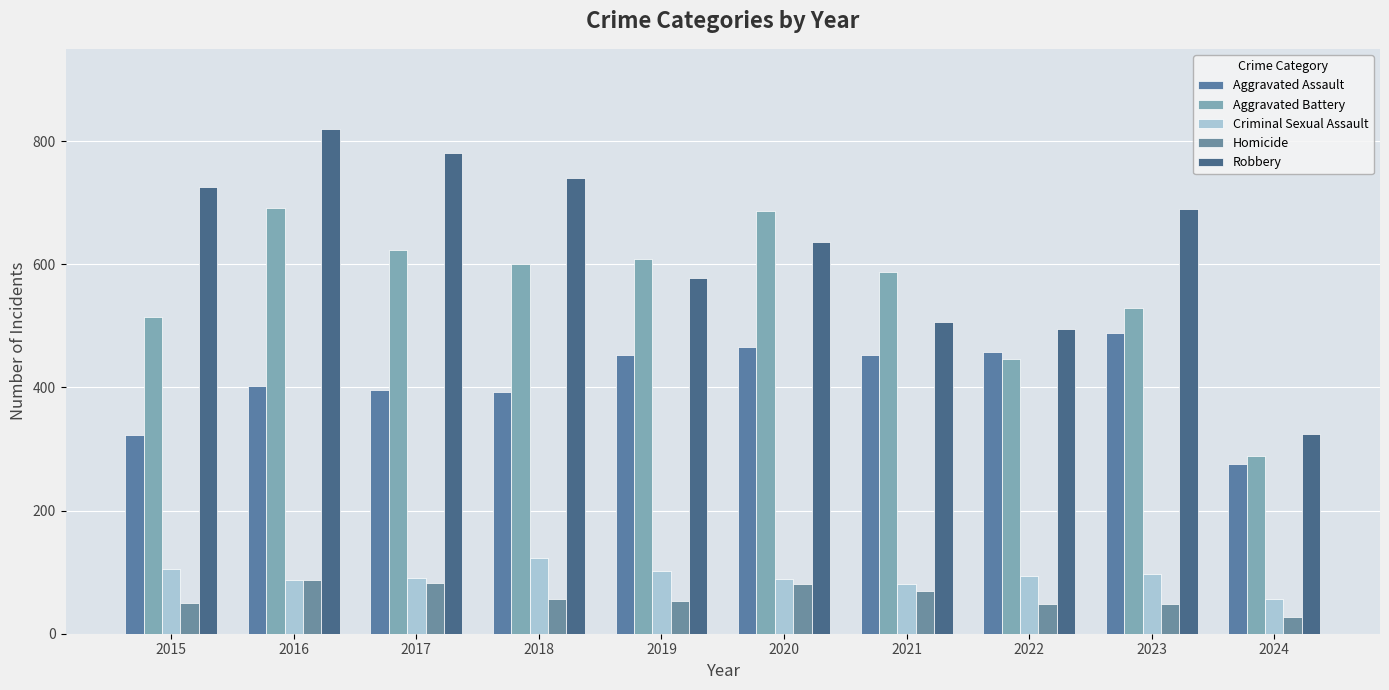

What is the value of the Aggravated Assault bar at the 6th from the left?

466